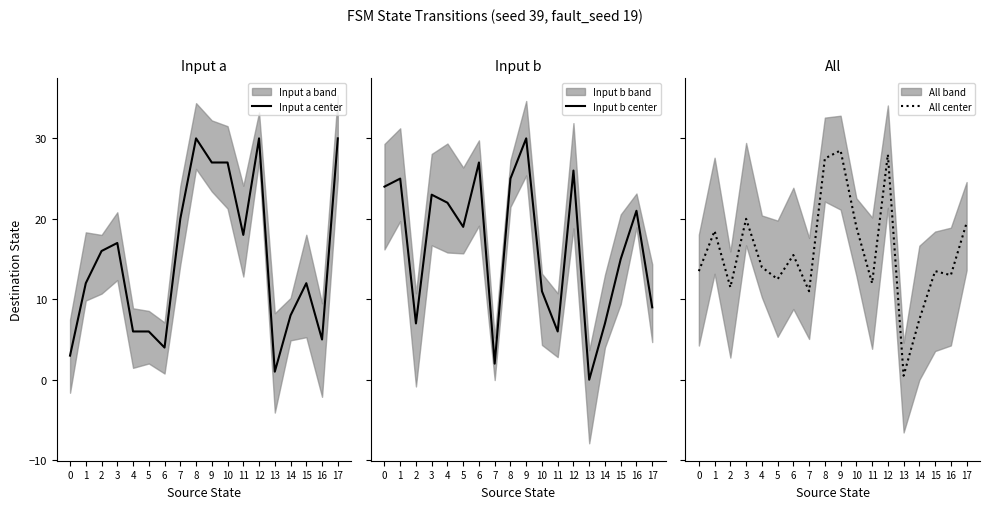

True or false: All center has a value of 28.5 at 9.

True